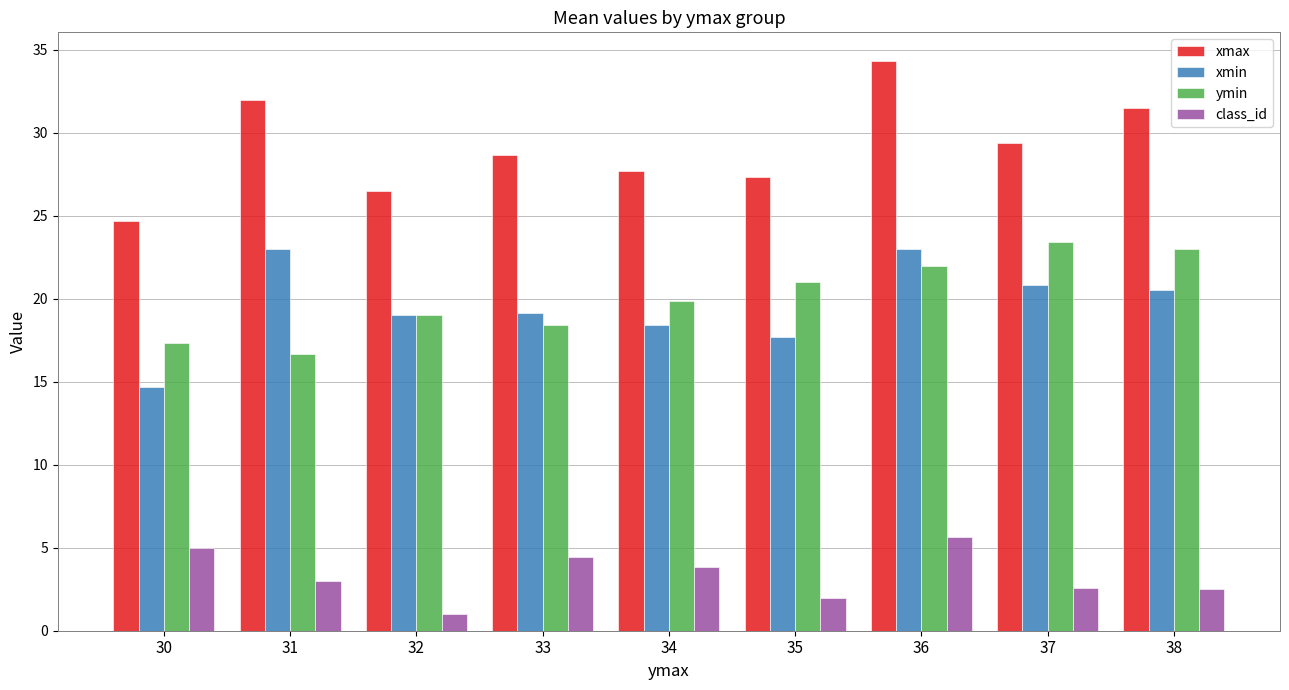

What is the value of the ymin bar at the 2nd from the left?

16.7